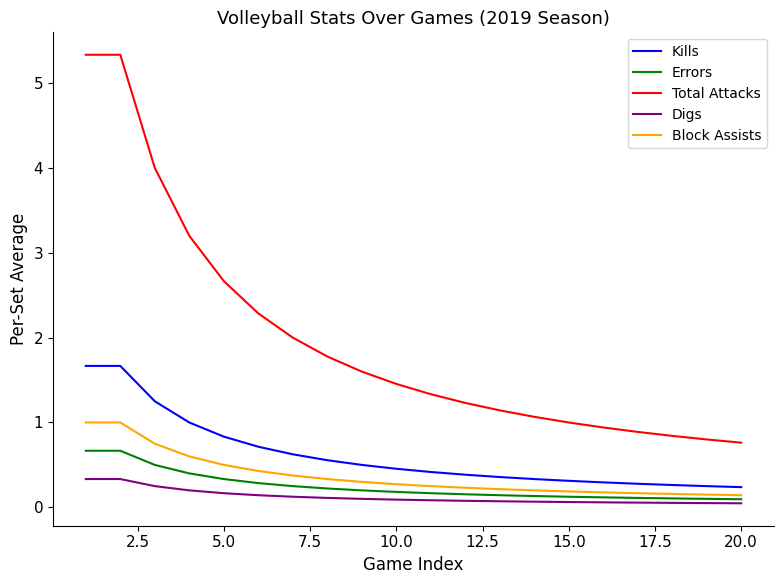

True or false: Errors and Total Attacks cross at least once.

False